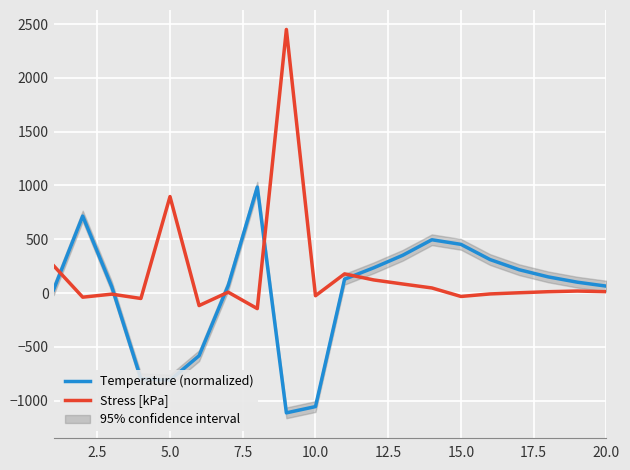

The value of Temperature (normalized) at 5.0 is -810.3. True or false?

True